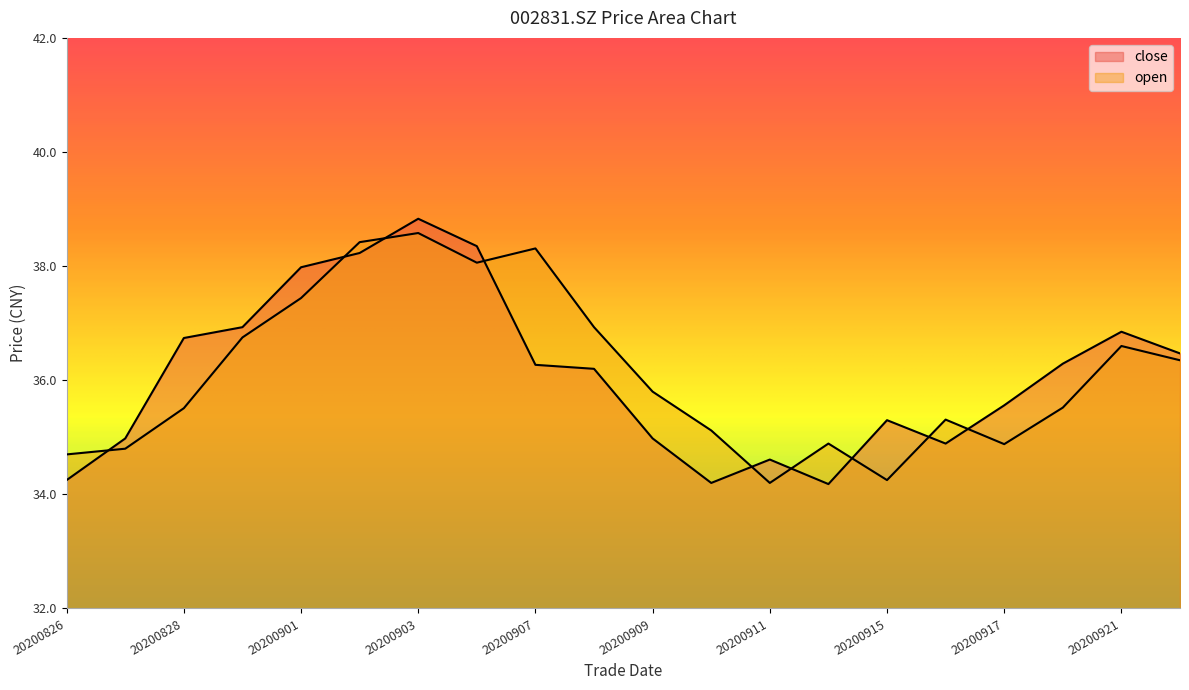

Which category has the highest value across all series?

20200903